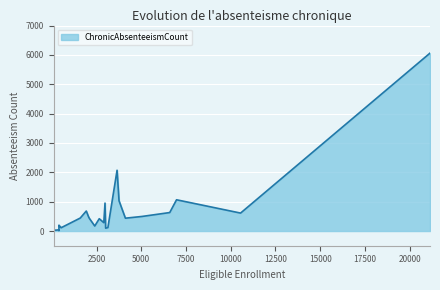

What is the difference between the second highest and minimum values?

2058